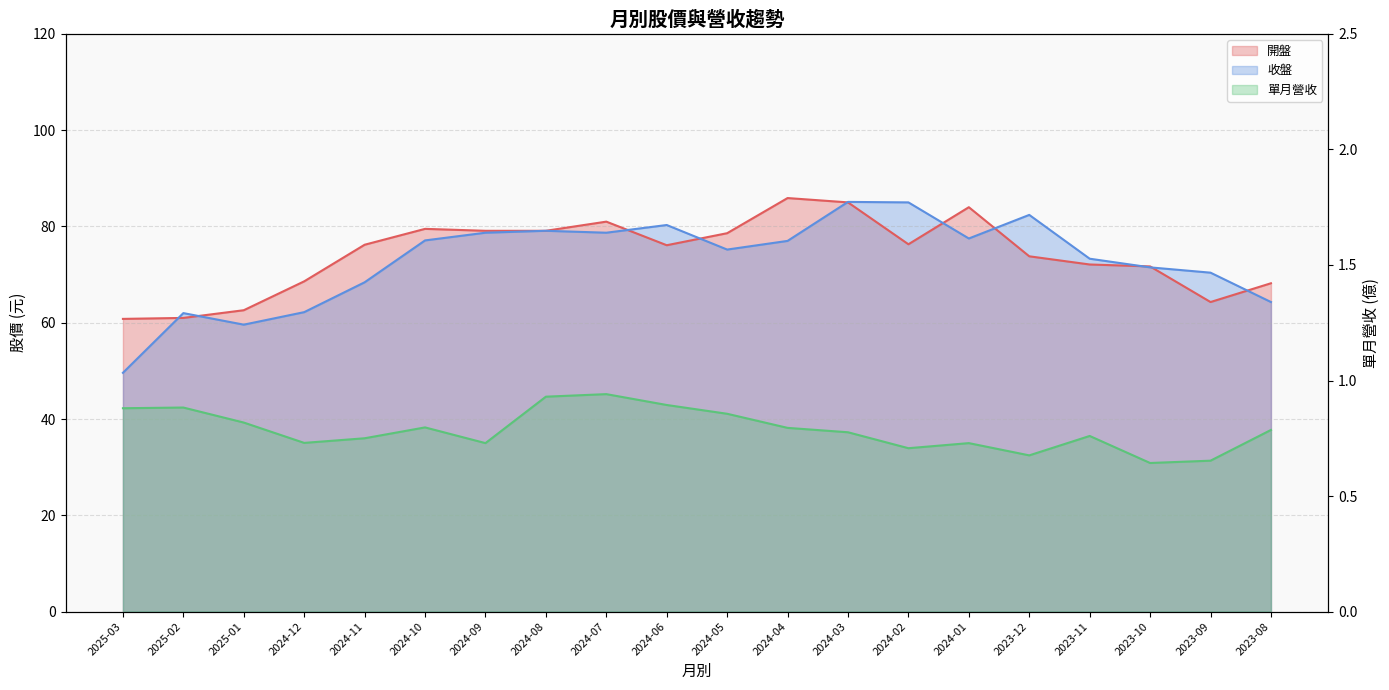

What is the value of the 單月營收 point at the 4th from the left?

0.7